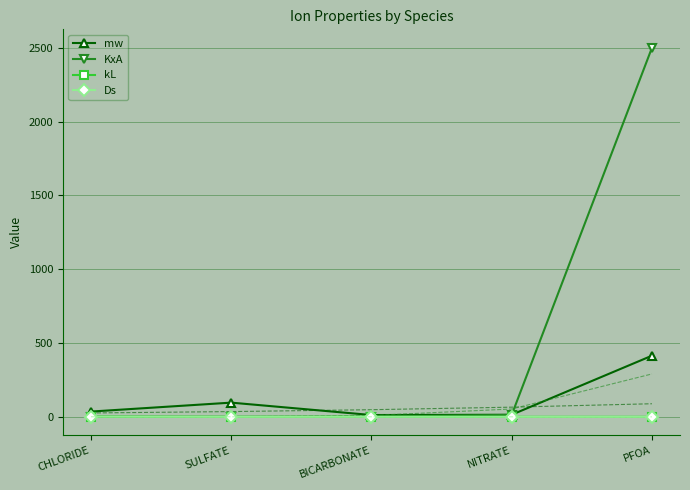

Where is the first local maximum for mw?

SULFATE